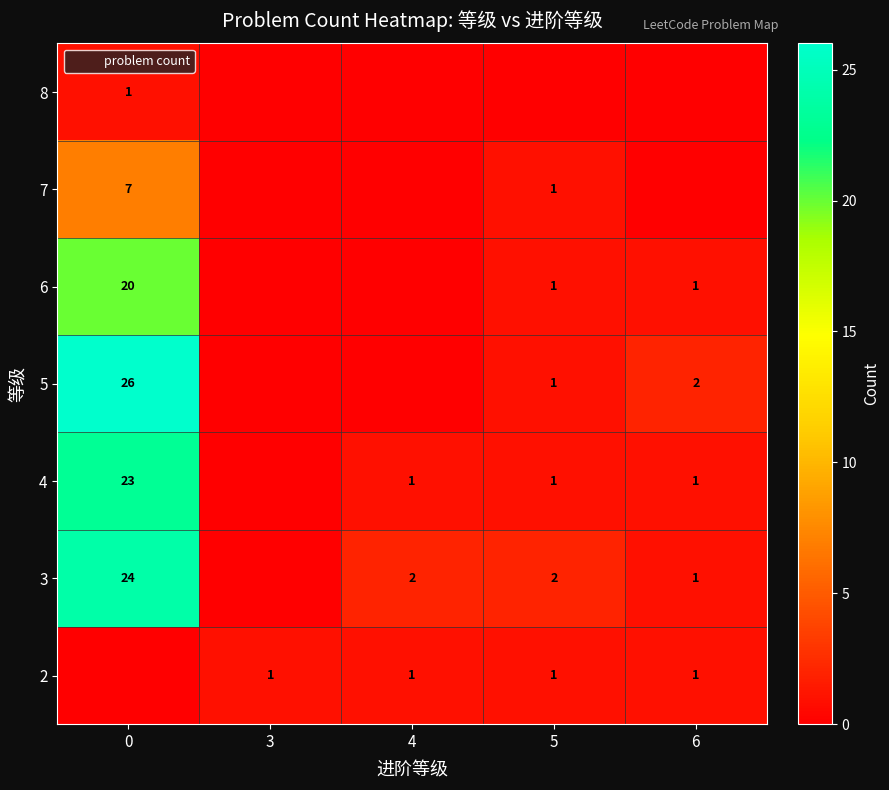

Is the value of 5 at 6 greater than the value of 3 at 0?

No